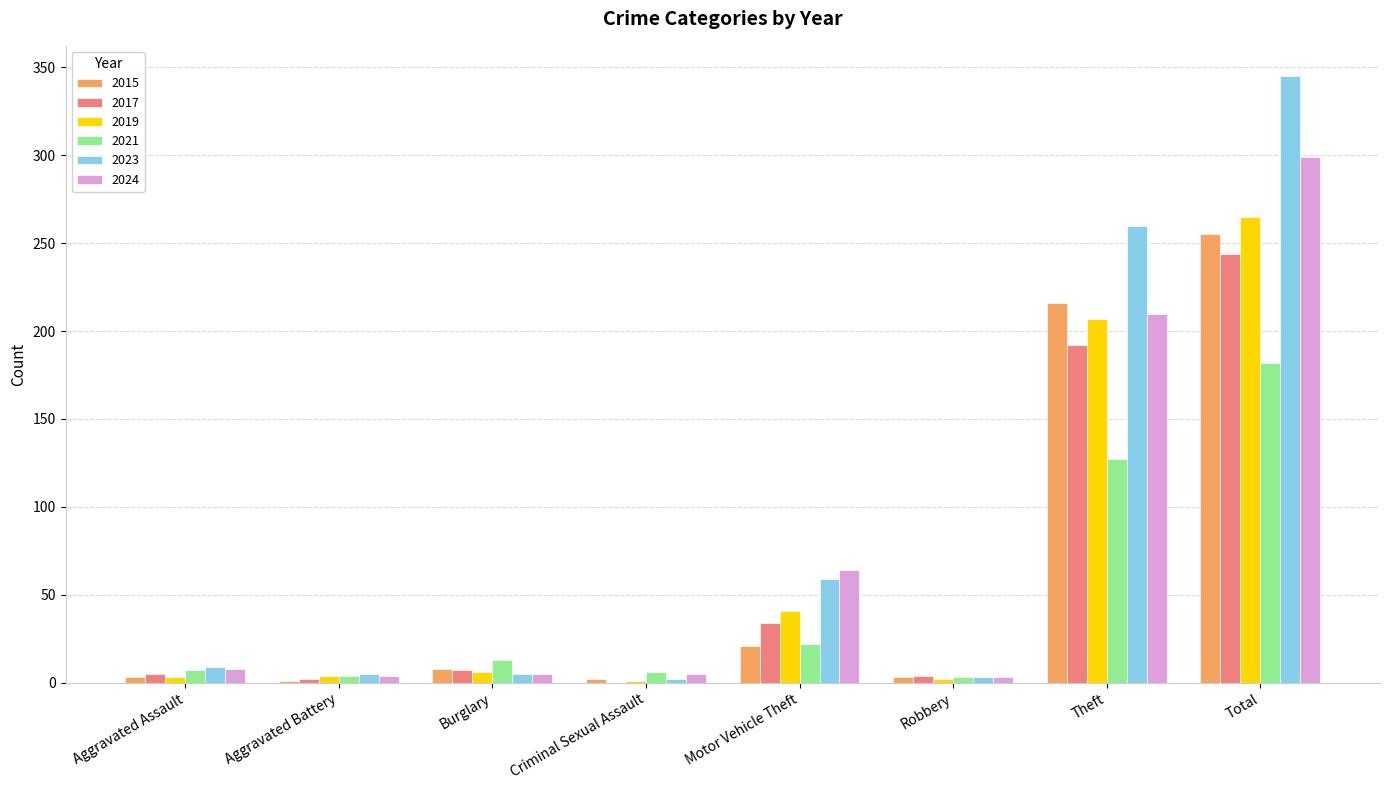

The value of 2023 at Total is 85. True or false?

False